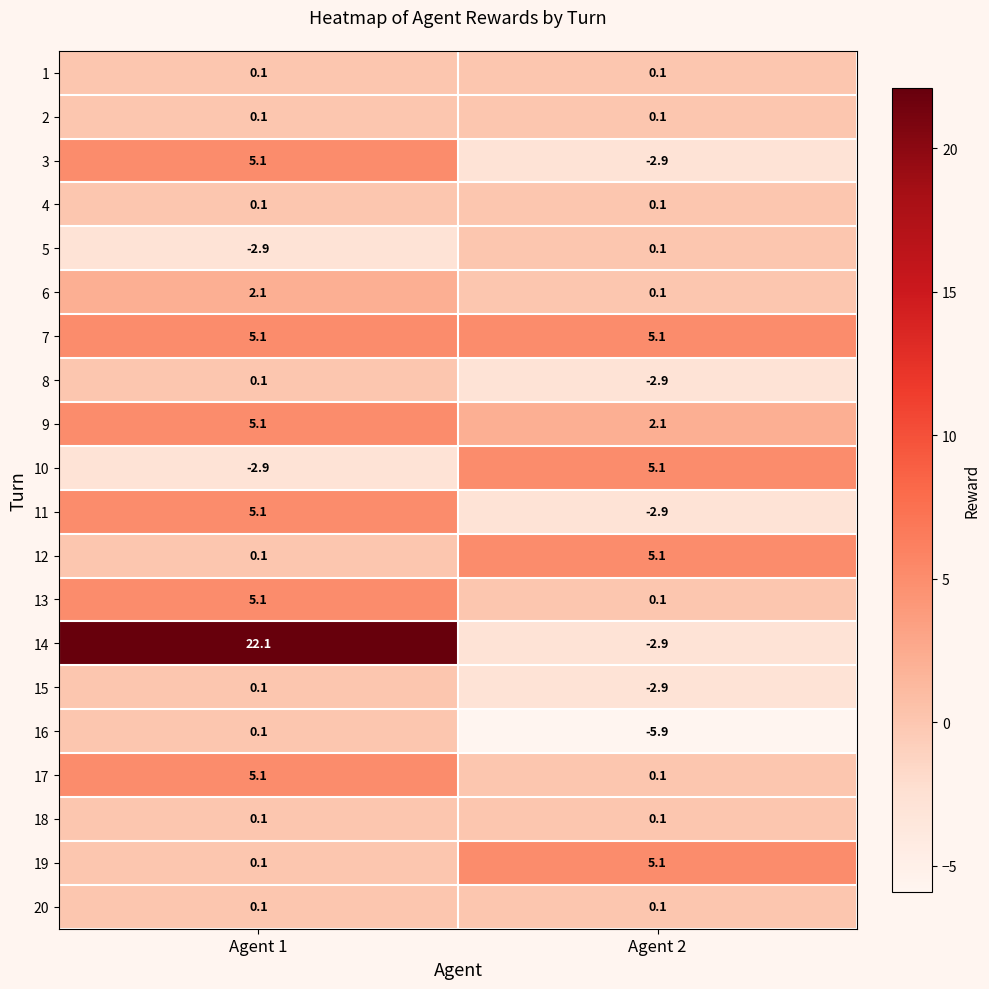

What is the spread (max minus min) of values at Agent 1?

25.0